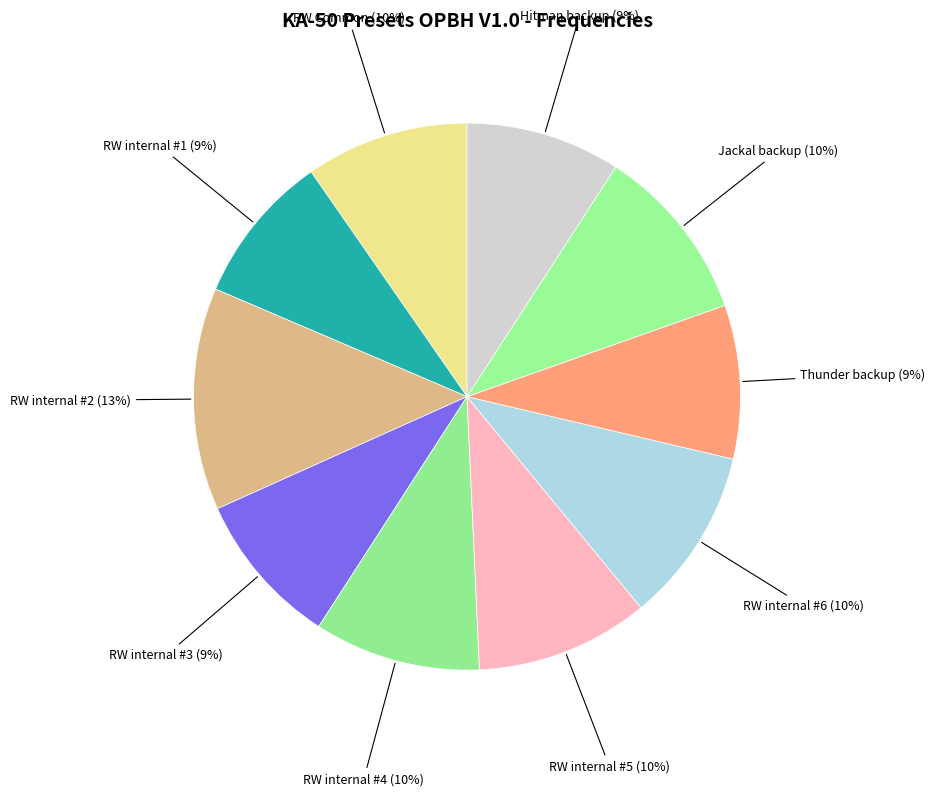

How many slices are in this pie chart?

10